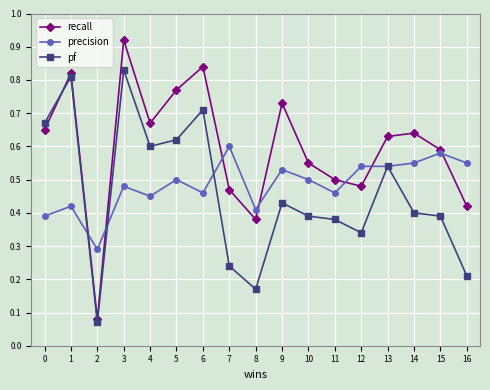

At which category does recall reach its first local valley?

2